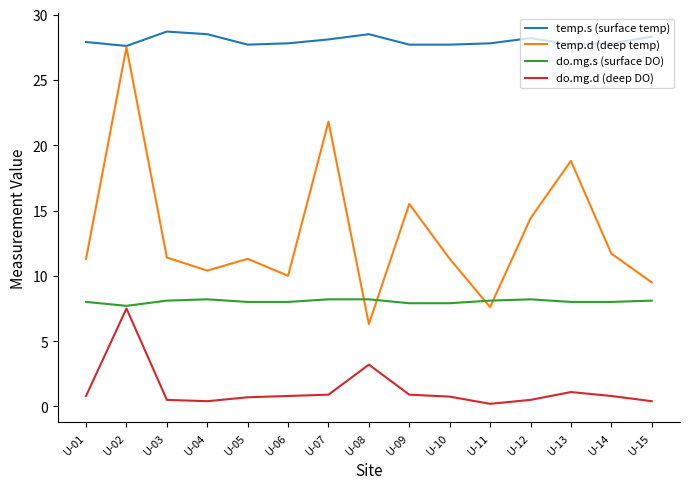

What is the minimum value for temp.d (deep temp)?

6.3